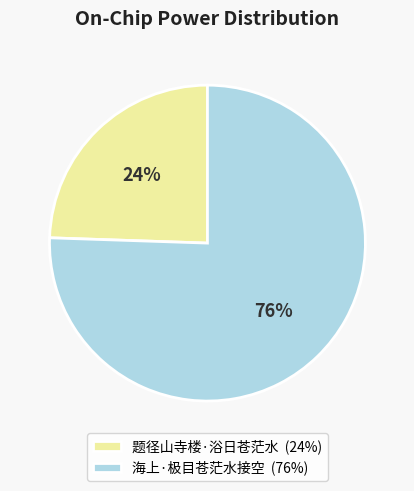

What percentage is the 海上·极目苍茫水接空 slice, to the nearest percent?

76%